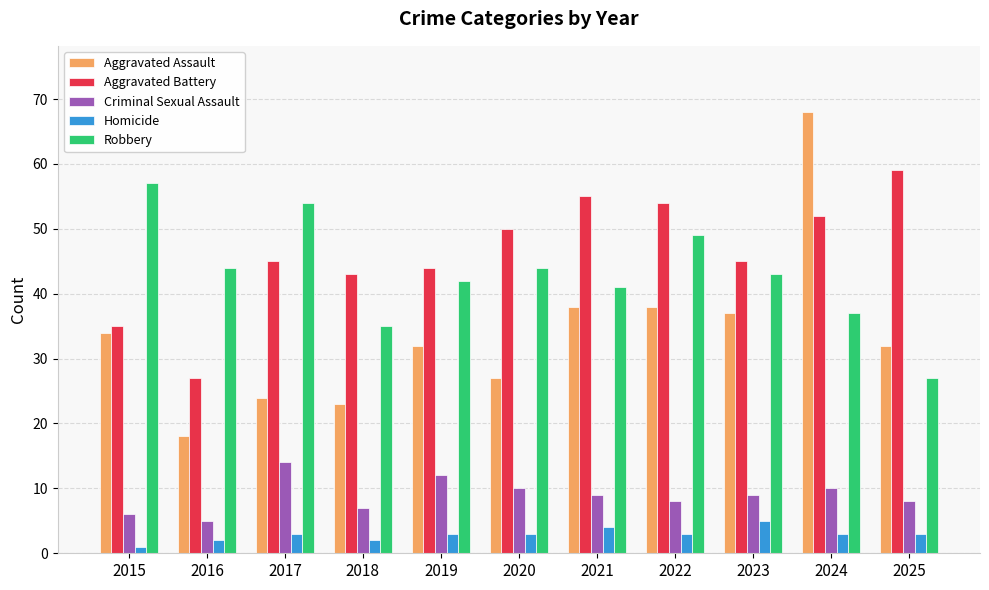

At which category is the sum across all series the highest?

2024